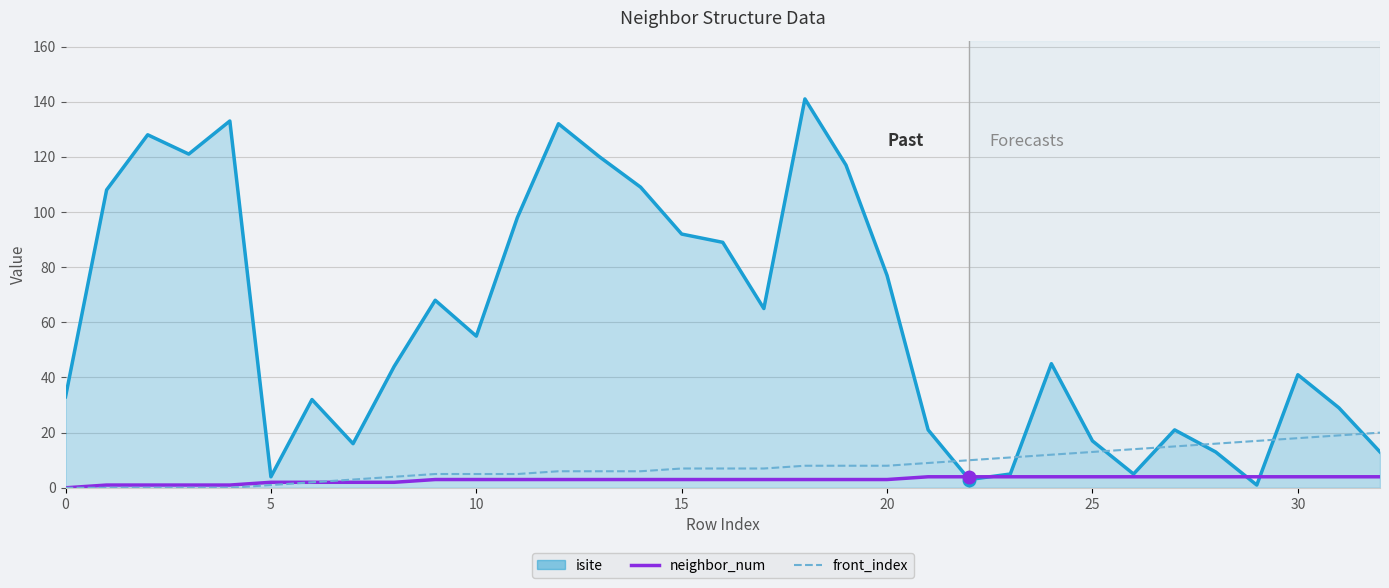

What is the highest value of the front_index series?

20